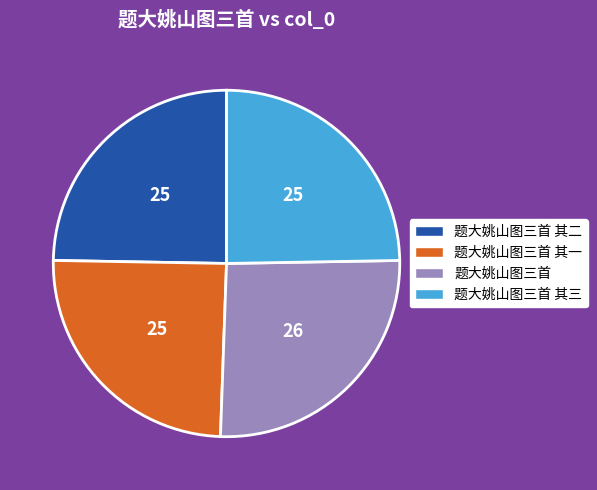

Does any single category account for the majority?

No